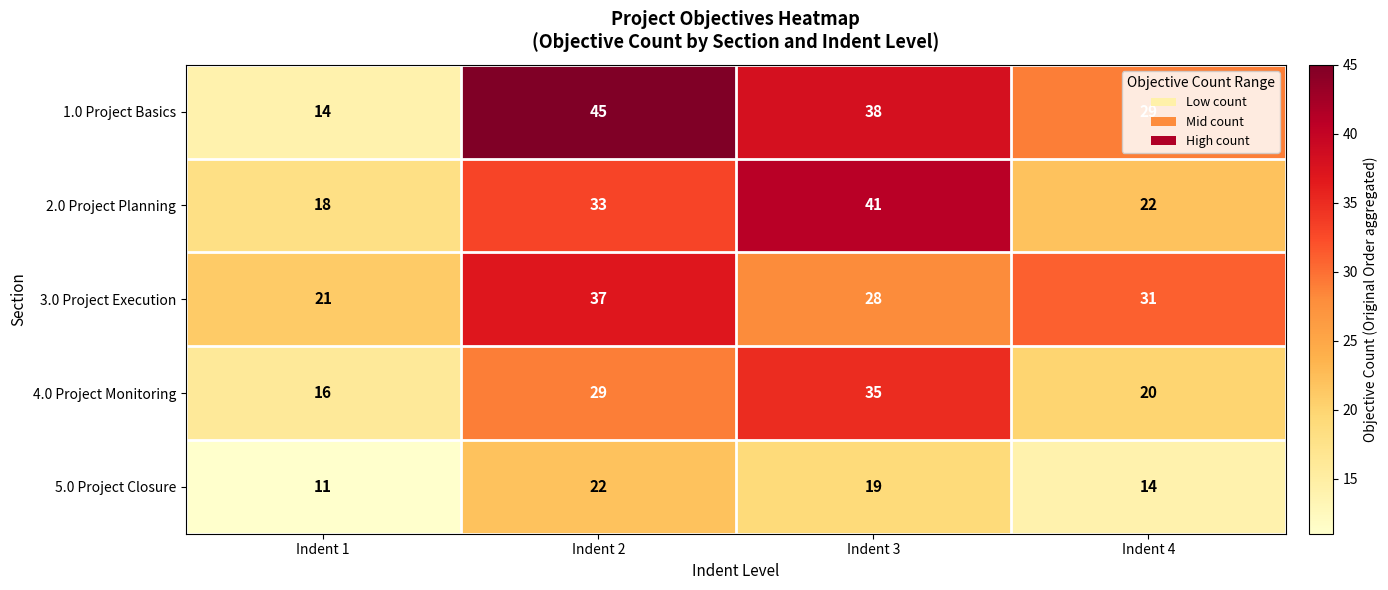

The 4.0 Project Monitoring series shows 46 at Indent 2. True or false?

False